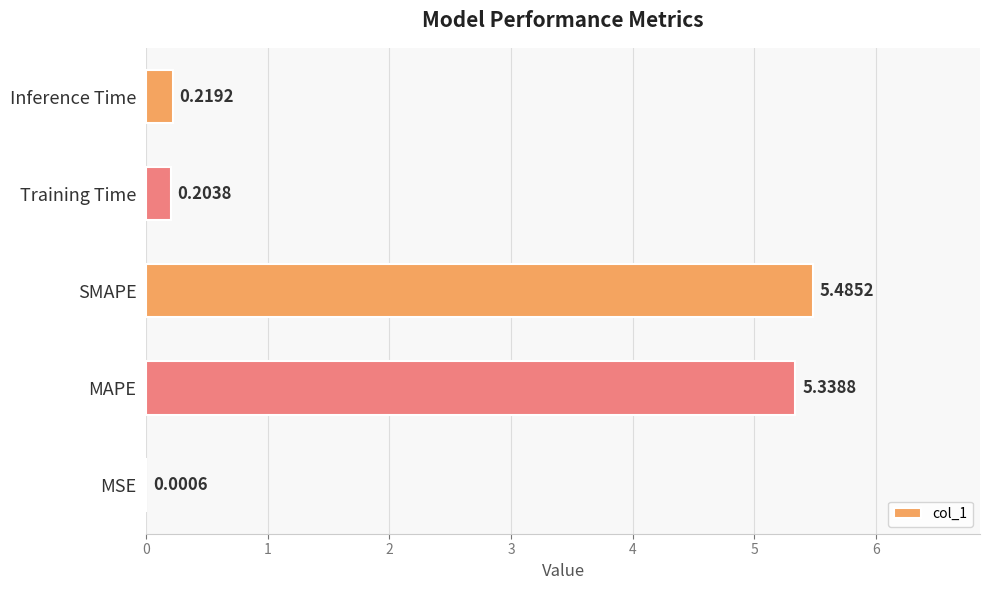

Which has a higher value, Training Time or MAPE?

MAPE